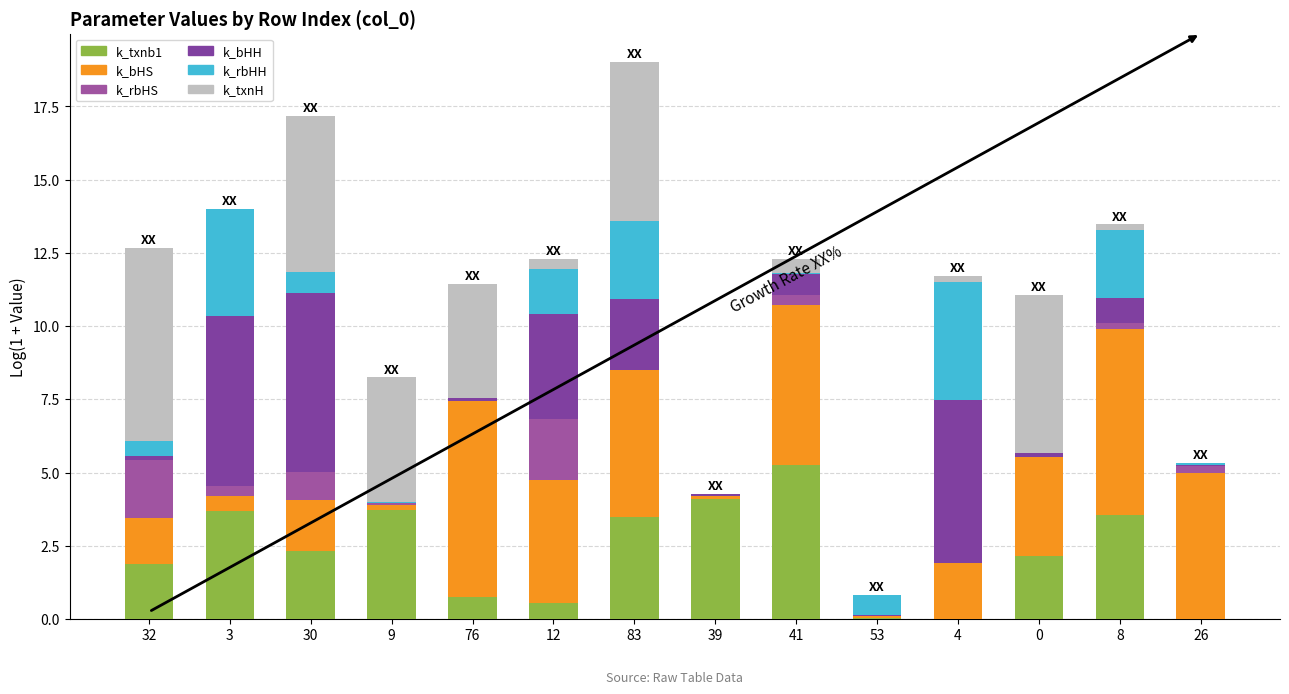

How many data points does each series have?

14